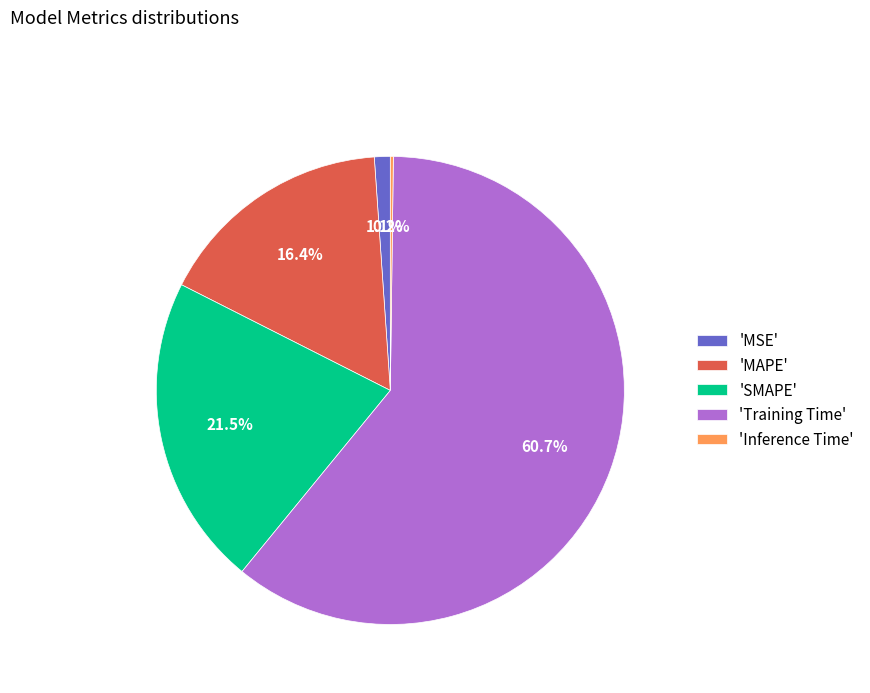

What percentage do 'MAPE' and 'MSE' together represent?

17.5%